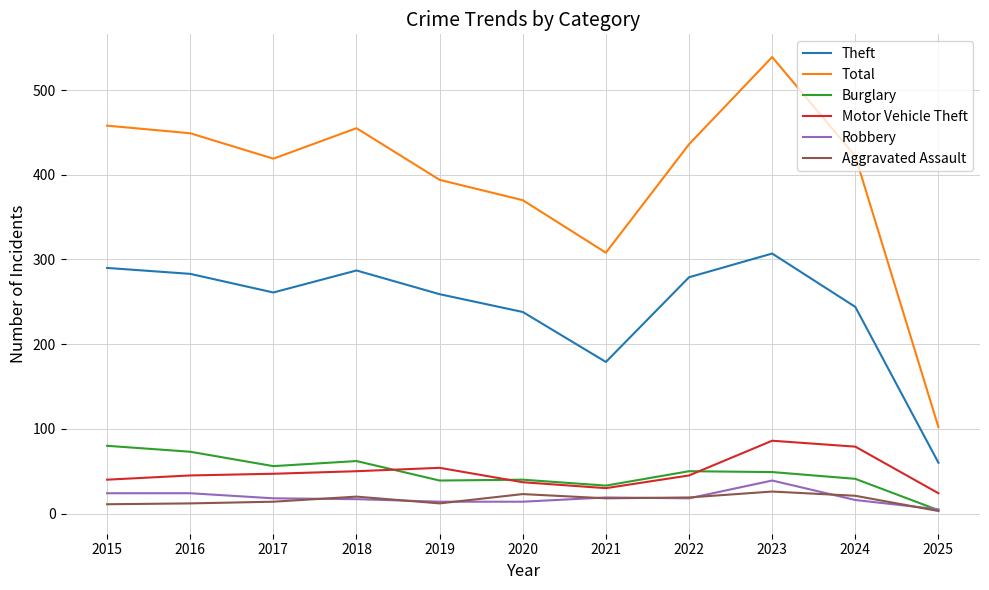

What is the total value across all series at 2019?

772